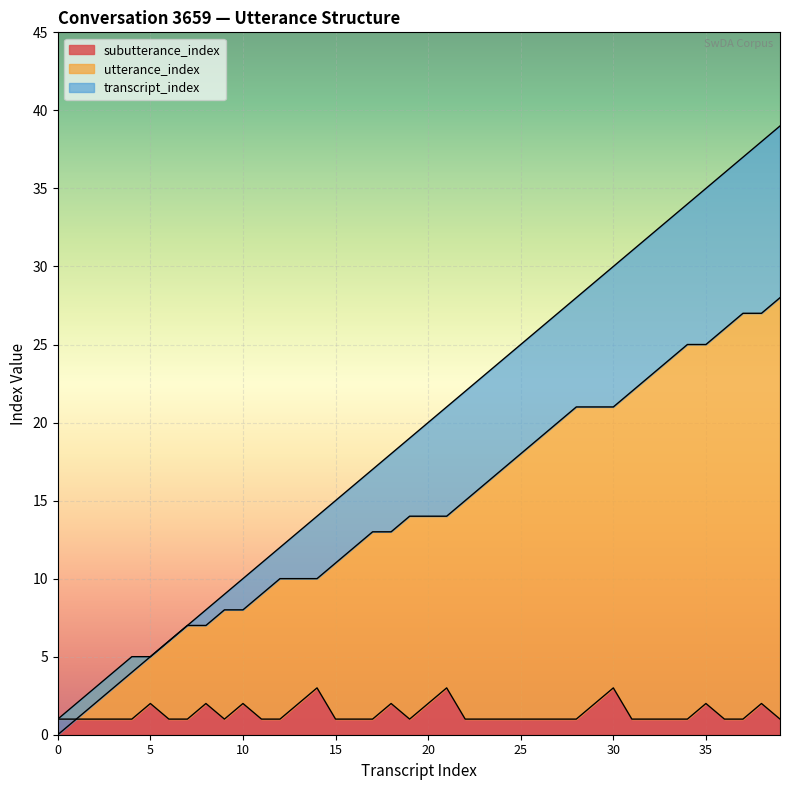

What is the maximum value for subutterance_index?

3